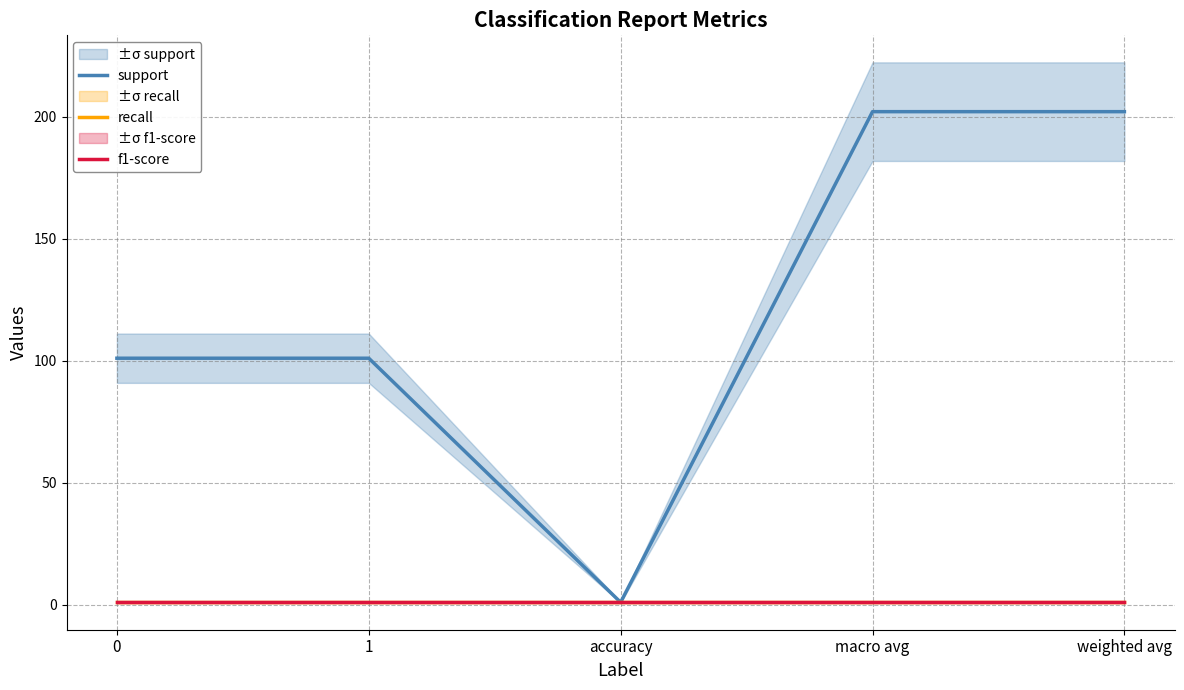

What position from the left is accuracy?

3